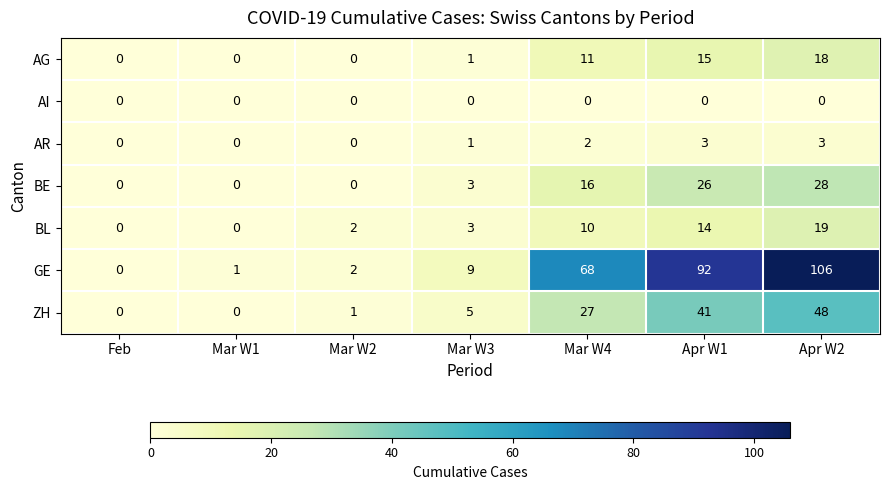

List the series in order of their peak value, highest first.

GE, ZH, BE, BL, AG, AR, AI